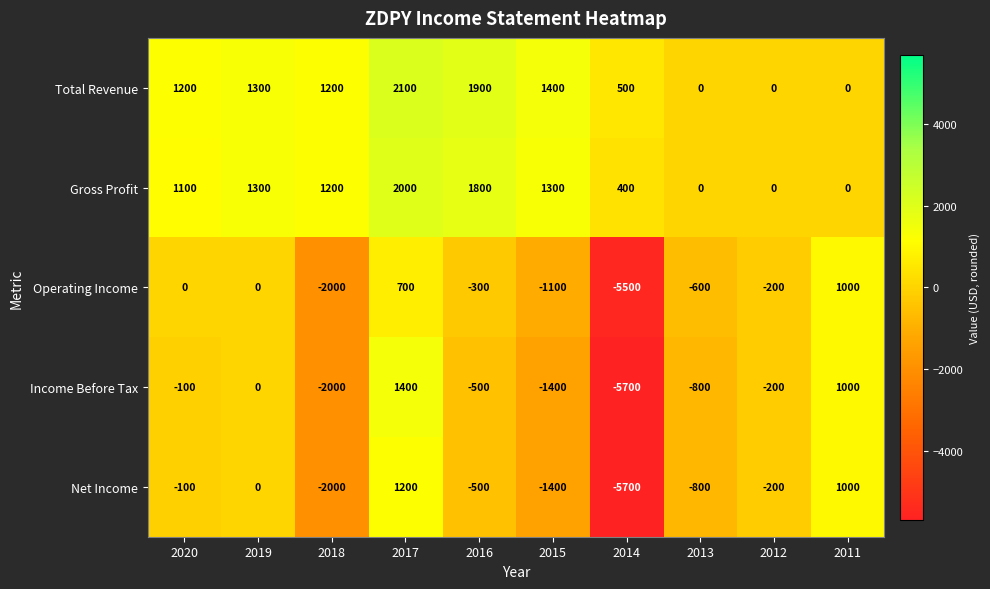

What is the total value across all series at 2020?

2100